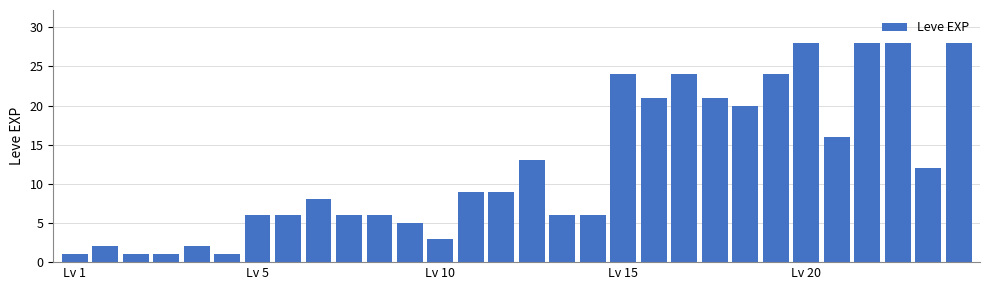

What is the greatest value displayed?

28